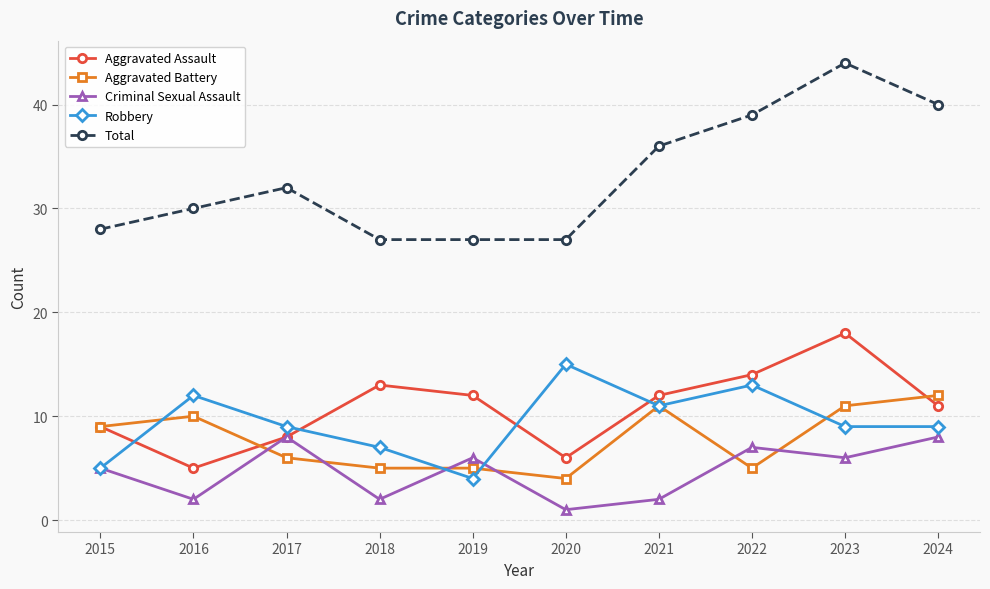

True or false: Criminal Sexual Assault and Total intersect in this chart.

False